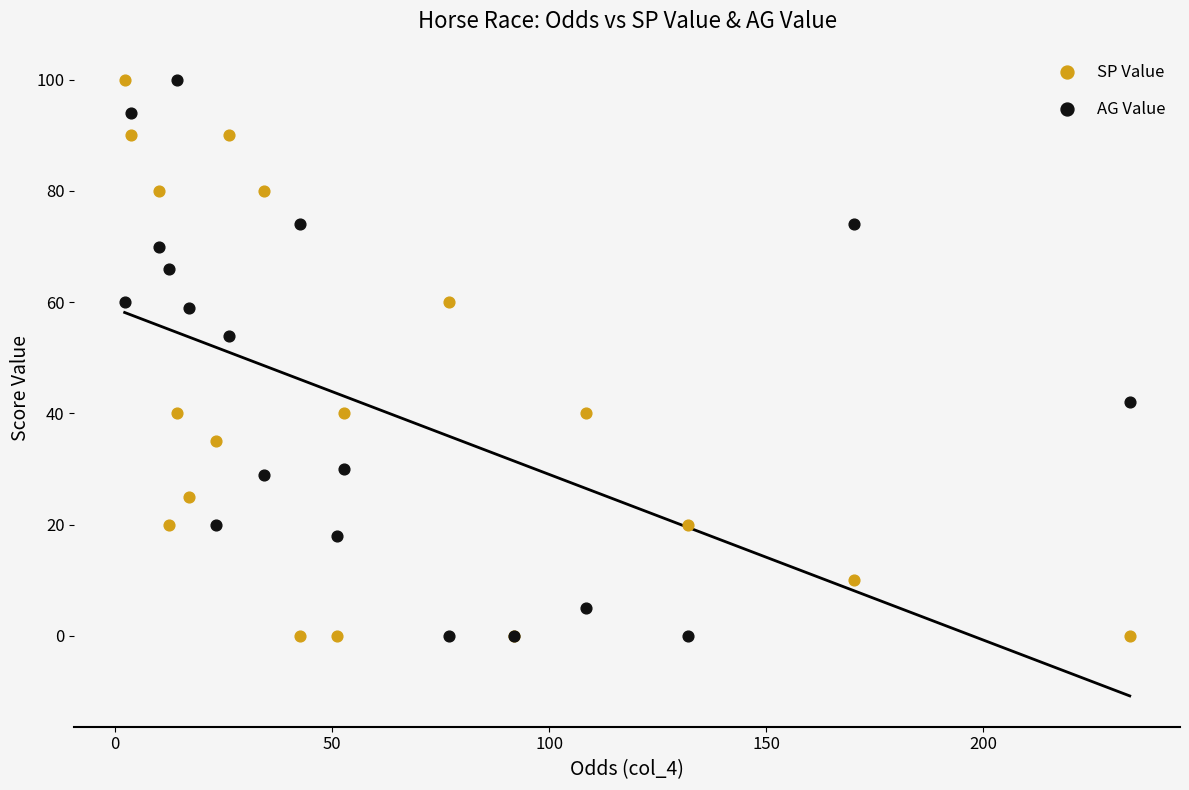

In the SP Value series, what Y value is closest to 50?

40